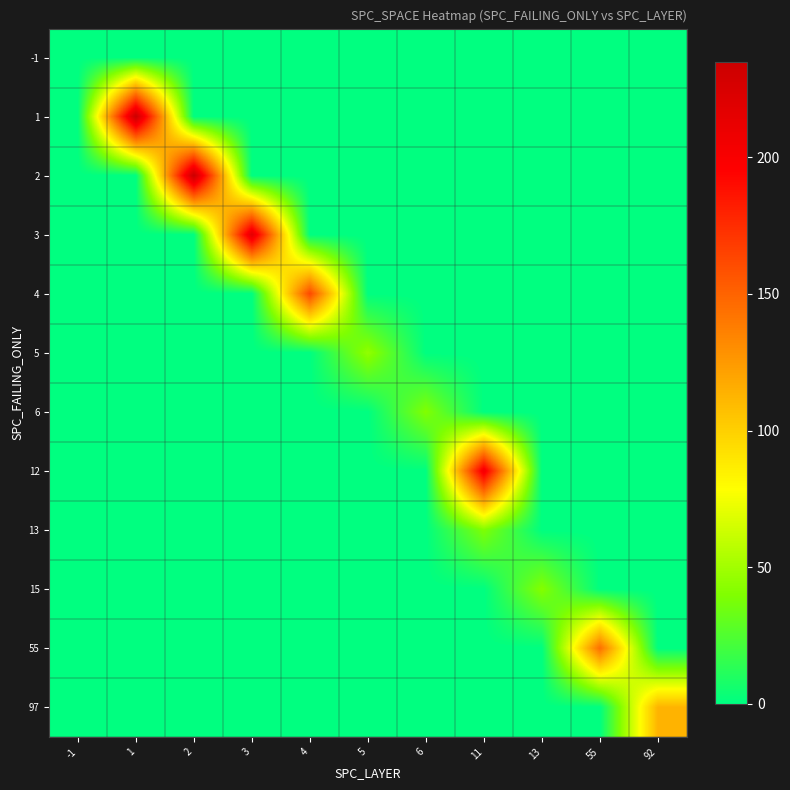

What is the total value across all series at 5?

45